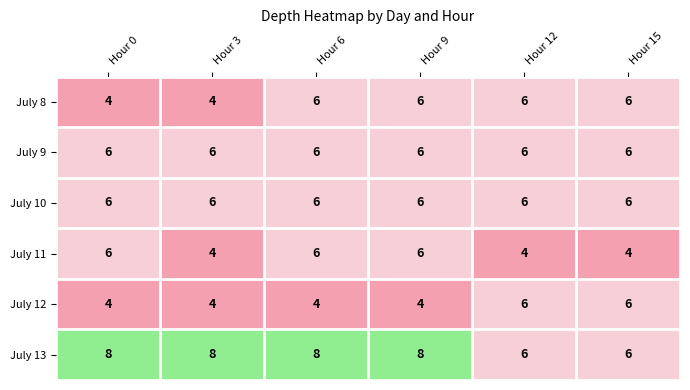

What is the average value of the July 10 series?

6